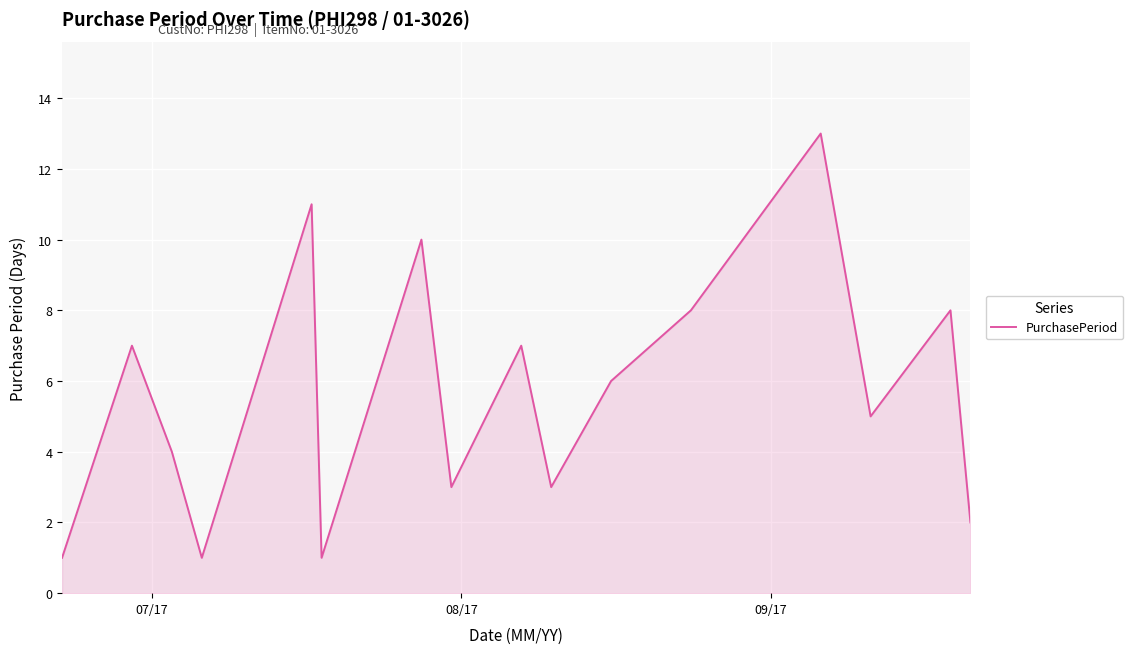

What is the greatest value displayed?

13